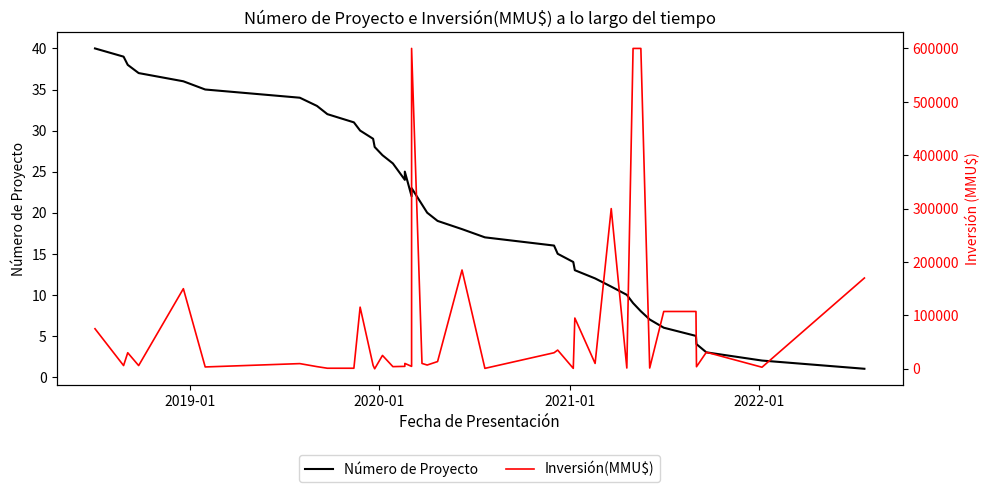

Which series has the largest total across all categories?

Inversión(MMU$)